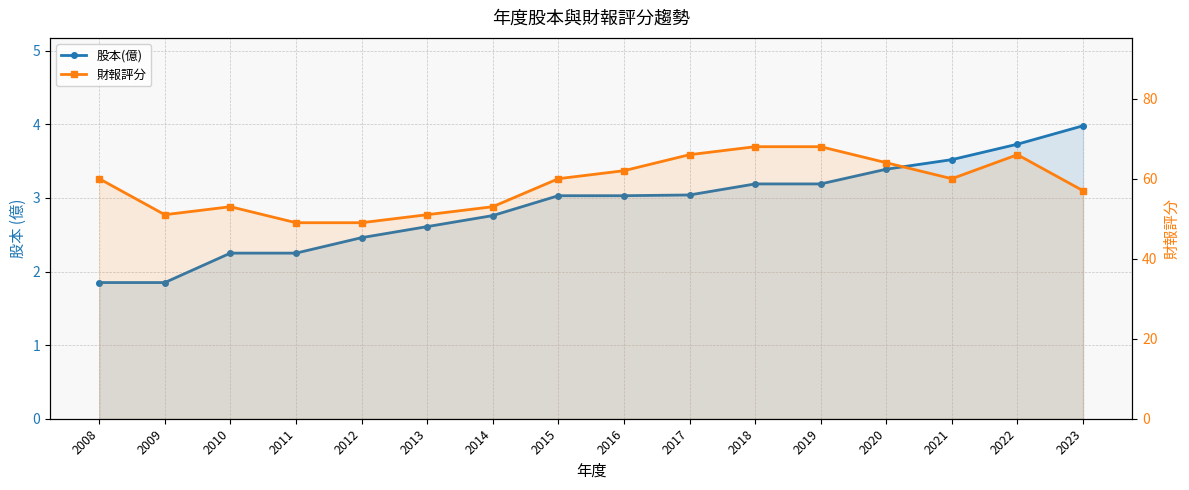

Which series changed the most between 2011 and 2021?

財報評分